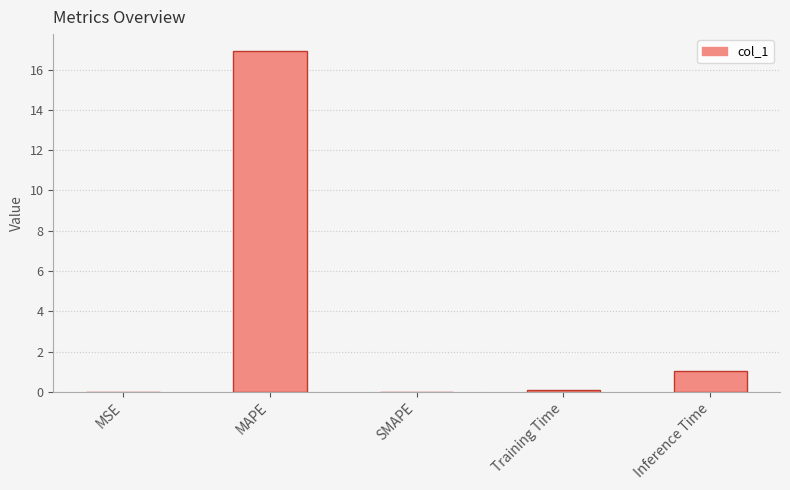

What is the greatest value displayed?

16.9